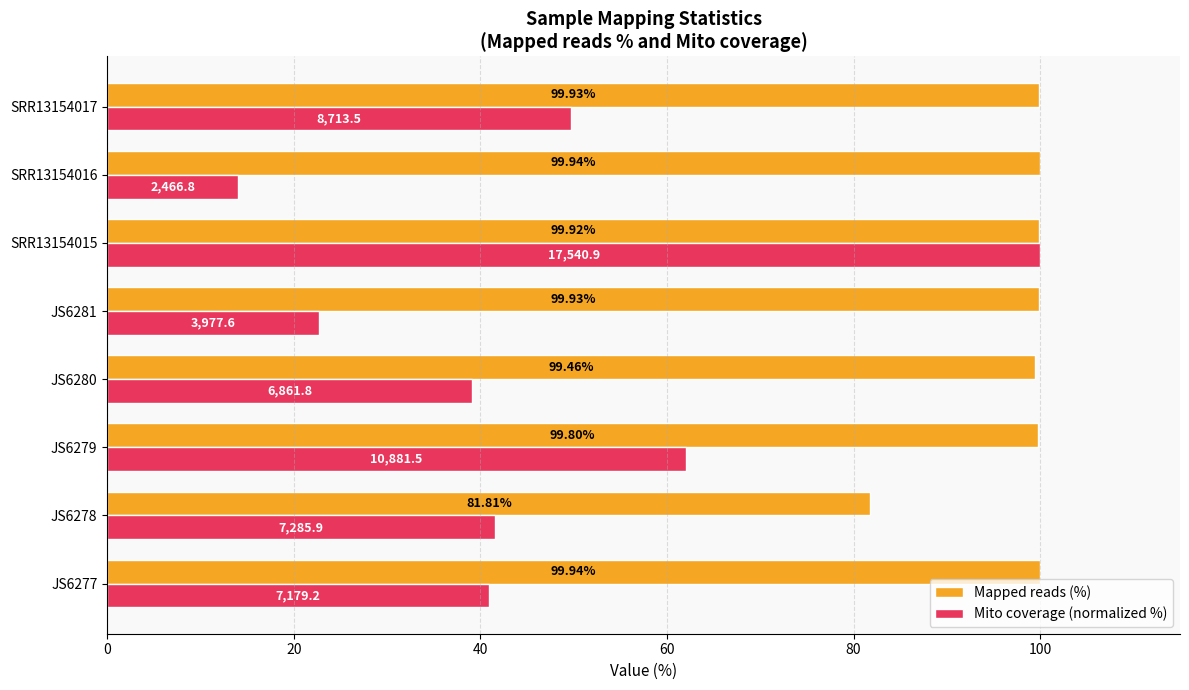

At which category is the sum across all series the highest?

SRR13154015